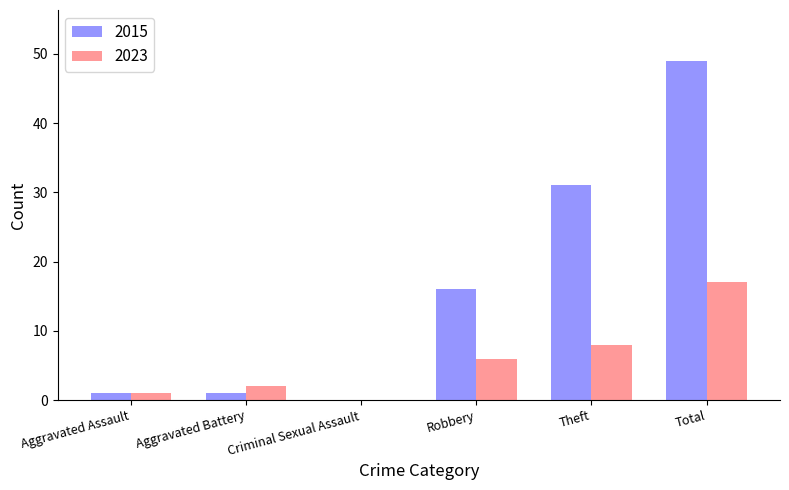

What is the sum of all 2015 values?

98